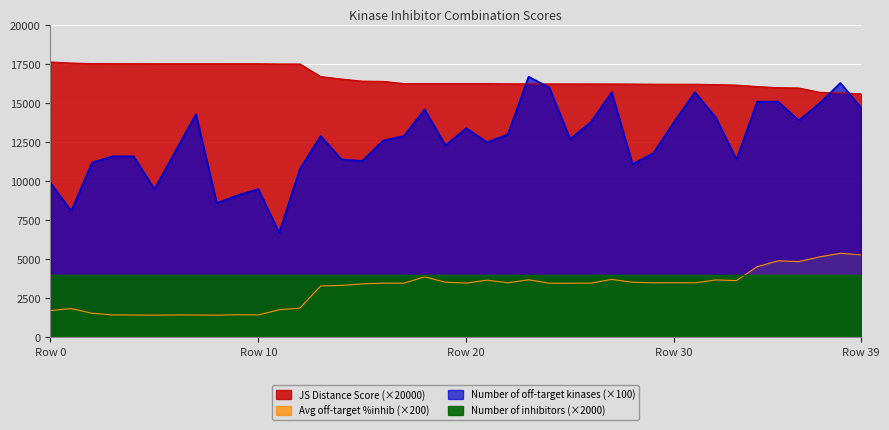

True or false: Average off-target kinase %inhib has more than 2 interior local peaks.

True